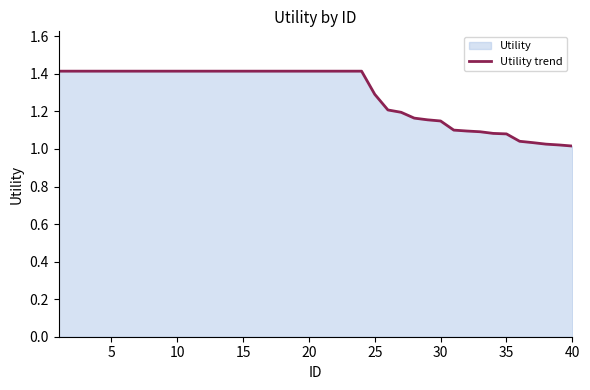

Read the value at 21.

1.4